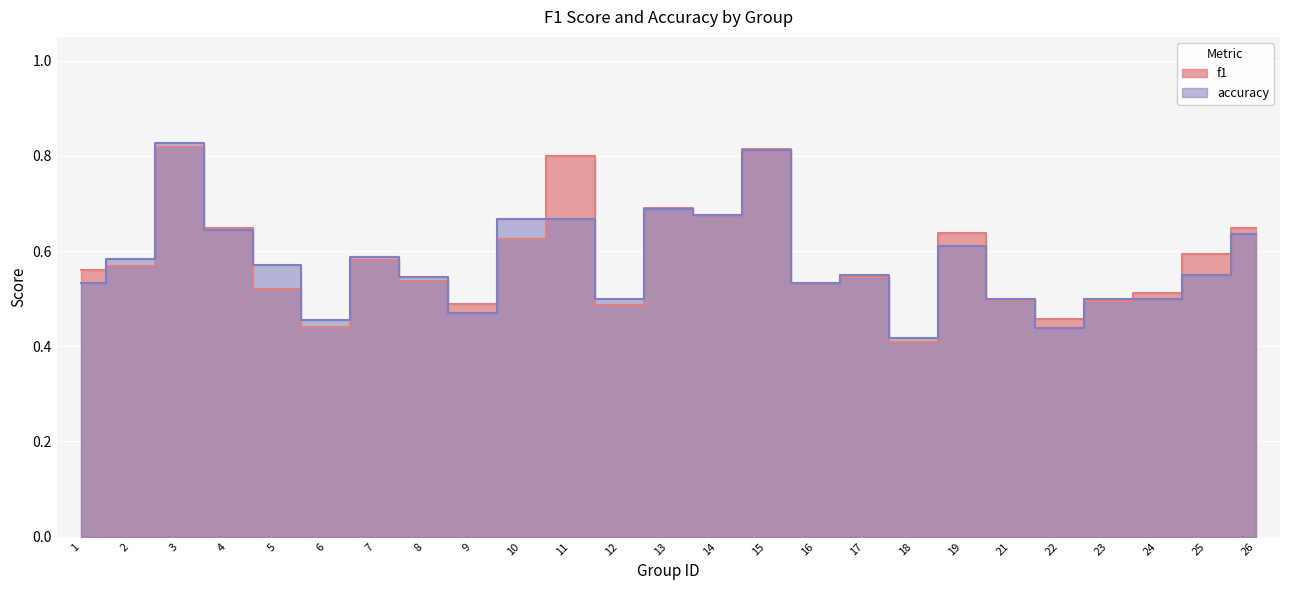

Reading left to right, transcribe all the data shown in this chart.

f1: 1=0.6	2=0.6	3=0.8	4=0.6	5=0.5	6=0.4	7=0.6	8=0.5	9=0.5	10=0.6	11=0.8	12=0.5	13=0.7	14=0.7	15=0.8	16=0.5	17=0.5	18=0.4	19=0.6	21=0.5	22=0.5	23=0.5	24=0.5	25=0.6	26=0.6
accuracy: 1=0.5	2=0.6	3=0.8	4=0.6	5=0.6	6=0.5	7=0.6	8=0.5	9=0.5	10=0.7	11=0.7	12=0.5	13=0.7	14=0.7	15=0.8	16=0.5	17=0.6	18=0.4	19=0.6	21=0.5	22=0.4	23=0.5	24=0.5	25=0.6	26=0.6